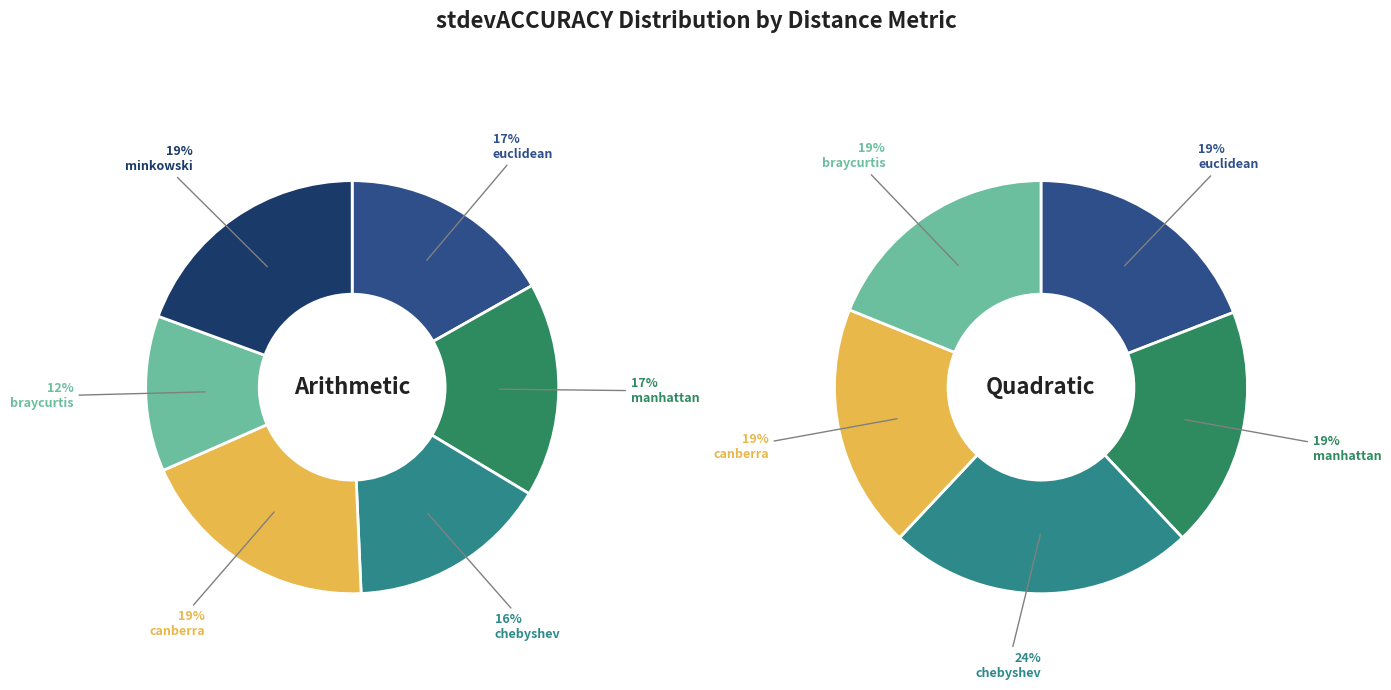

How many segments does this pie chart have?

6